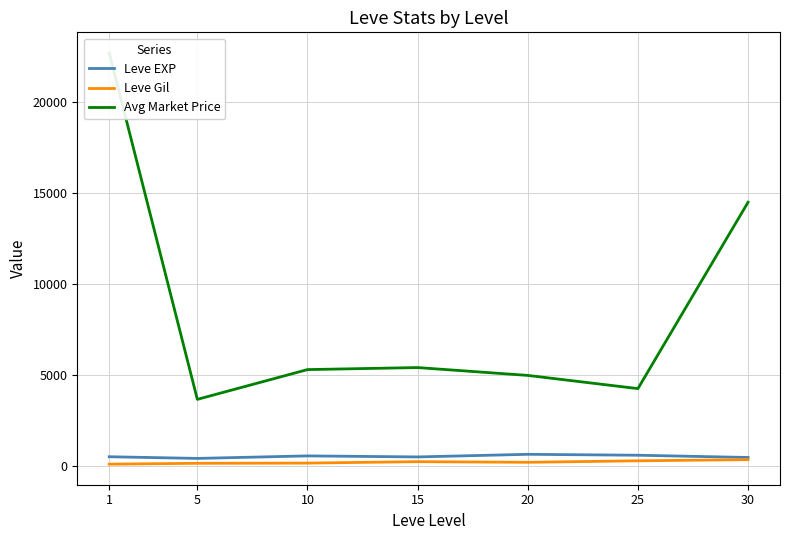

What is the difference between the Leve Gil values at 10 and 25?

126.7